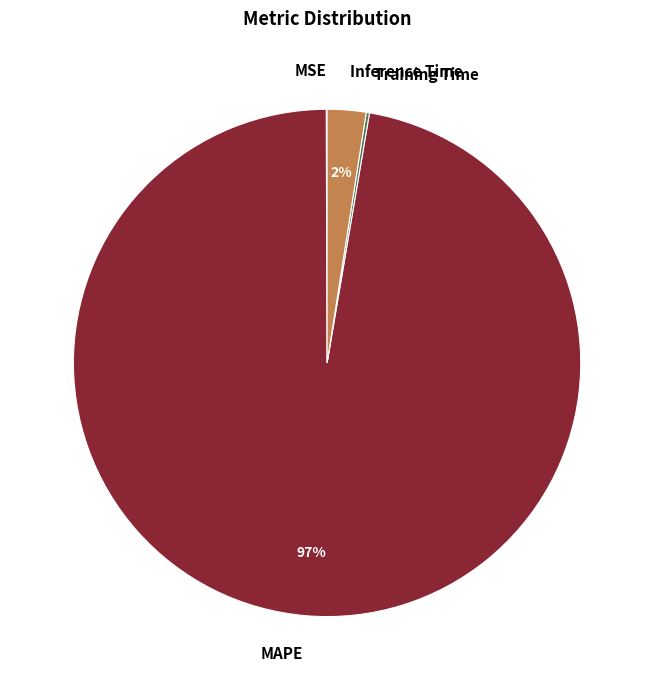

To the nearest percent, what is the average slice percentage?

25%